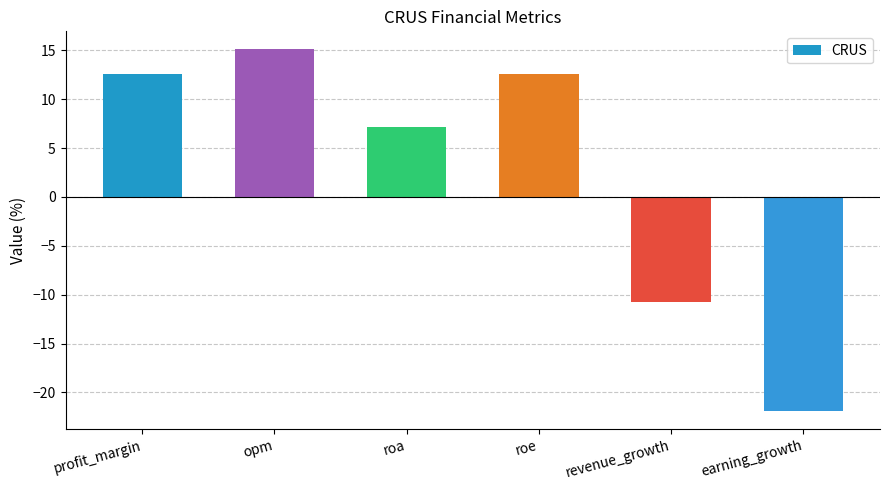

Does the chart contain stacked bars?

No